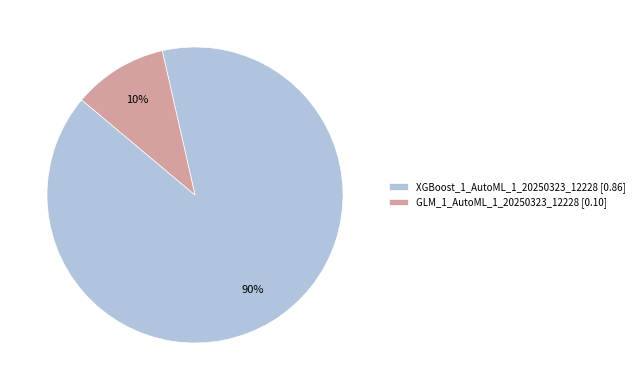

To the nearest percent, what is the combined percentage of GLM_1_AutoML_1_20250323_12228 [0.10] and XGBoost_1_AutoML_1_20250323_12228 [0.86]?

100%